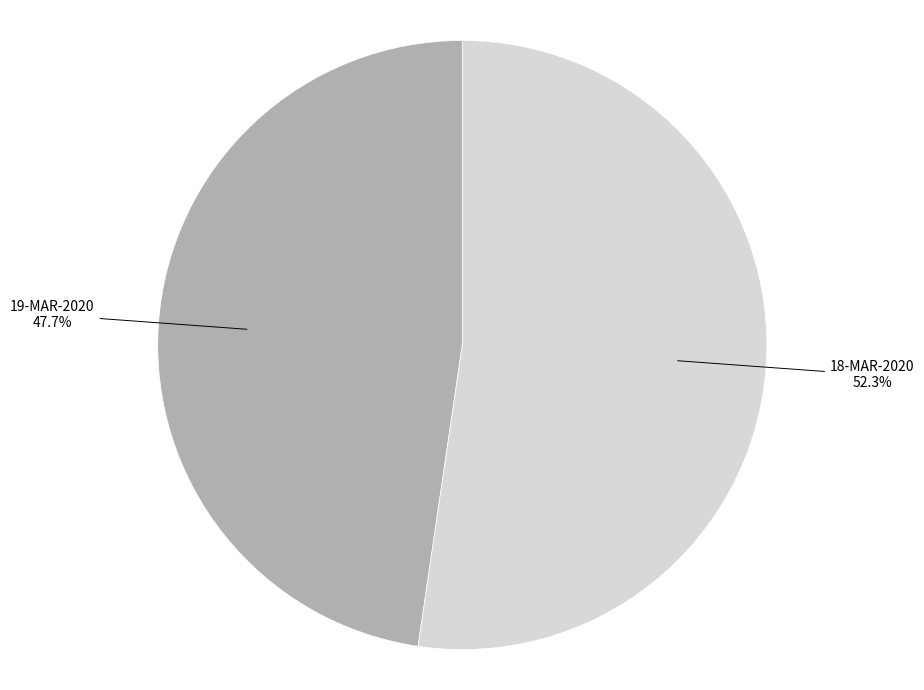

What percentage is the 19-MAR-2020 slice, to the nearest percent?

48%